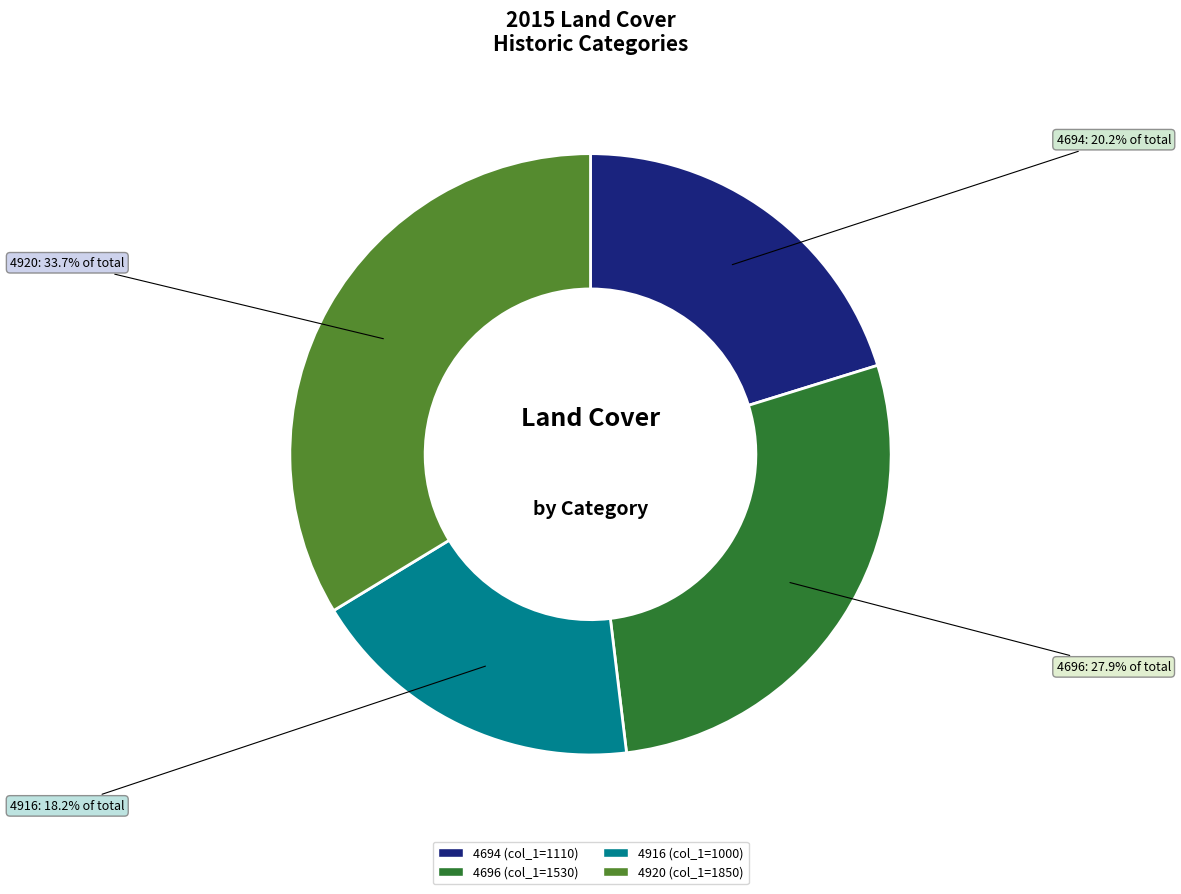

Is there a majority slice in this chart?

No